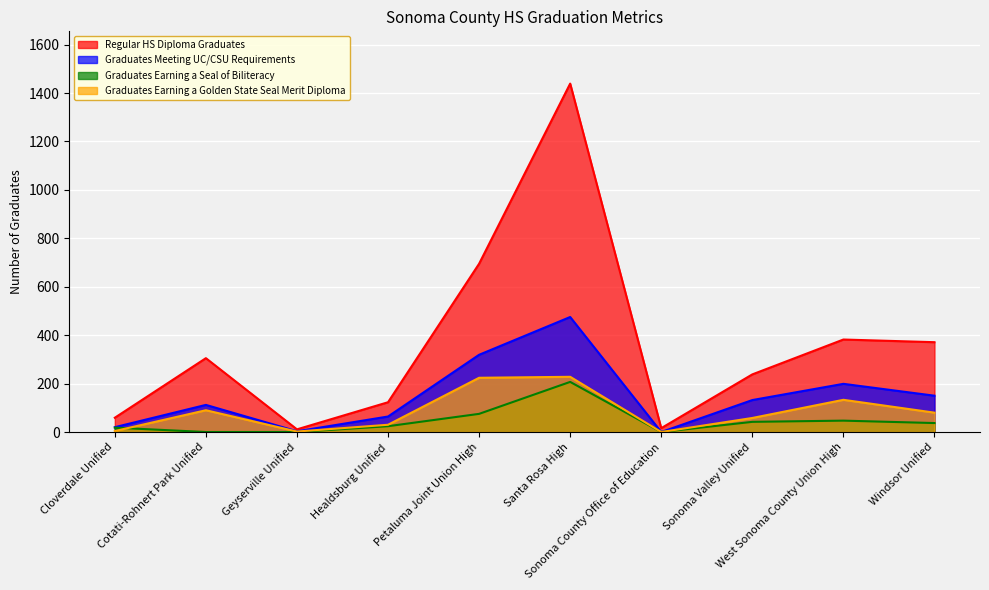

At which label is Graduates Earning a Golden State Seal Merit Diploma closest to 114?

West Sonoma County Union High